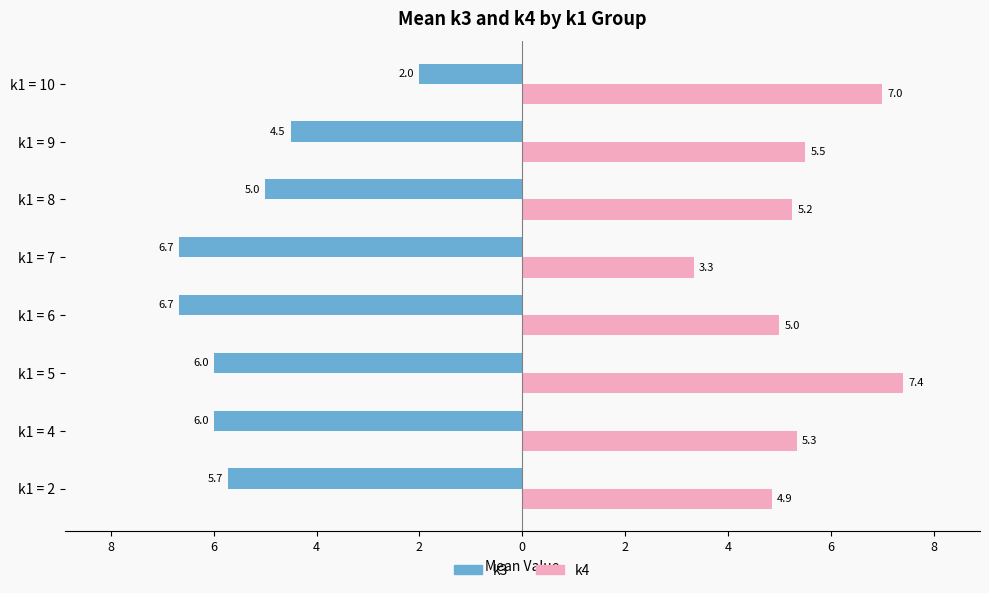

What is the sum of all k4 values?

43.7